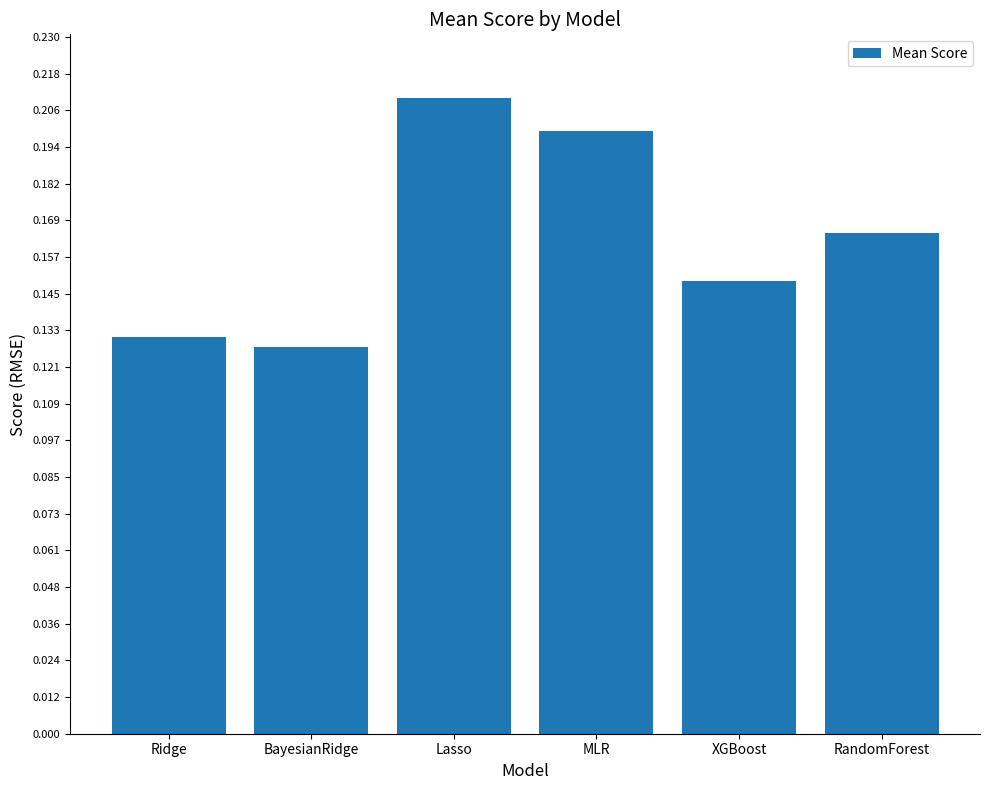

Which has a higher value, Lasso or MLR?

Lasso